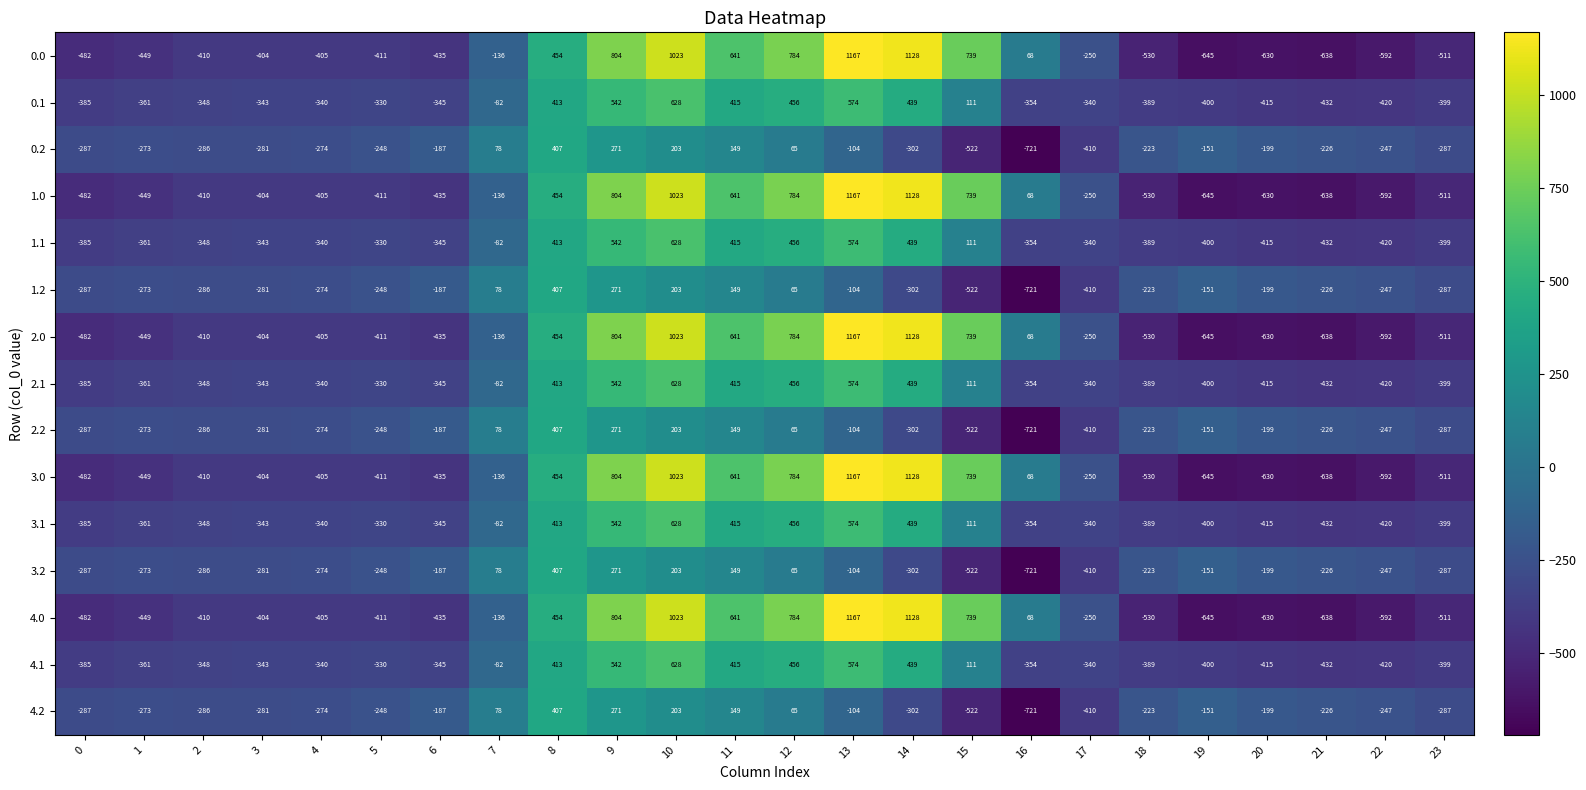

Where does the 1.1 series first go above -340?

5